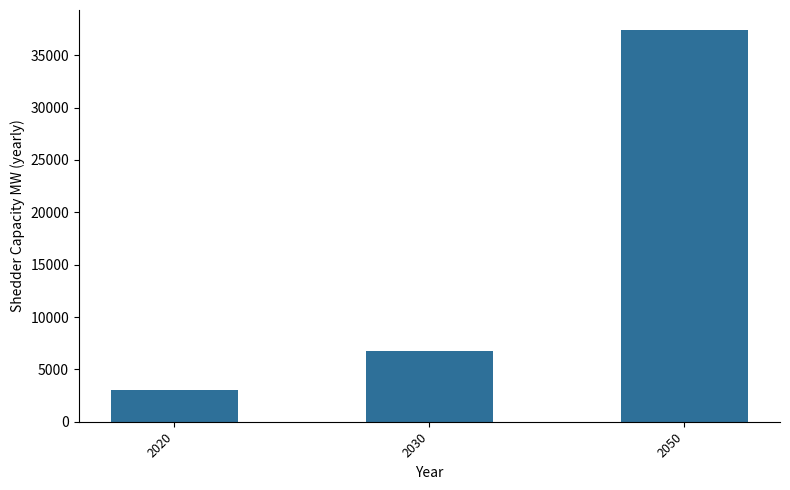

At which label is the value closest to 20225?

2030